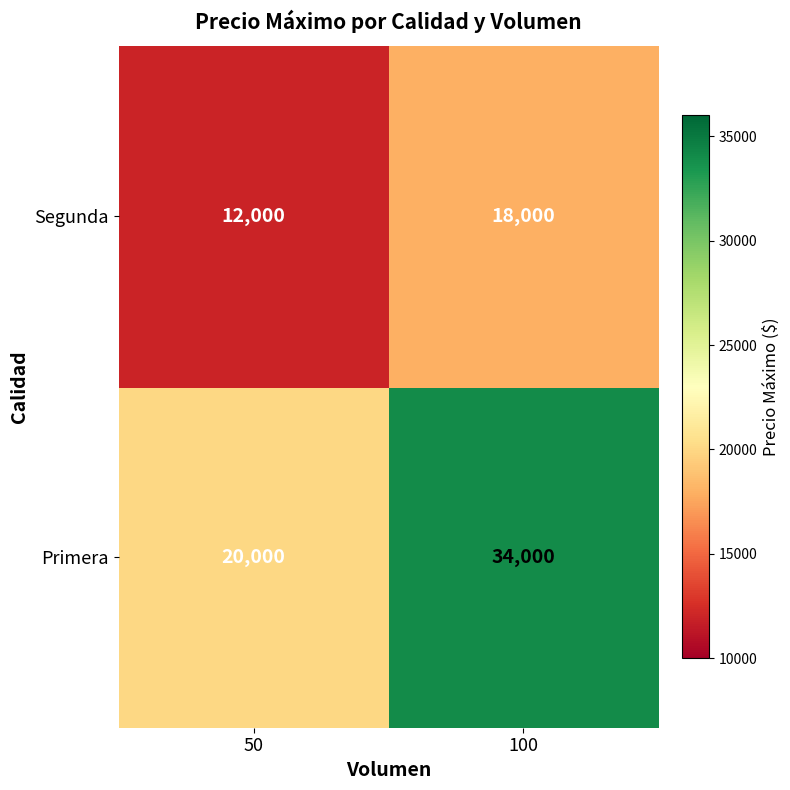

Reading left to right, extract all data points from this chart.

Segunda: 12000	18000
Primera: 20000	34000